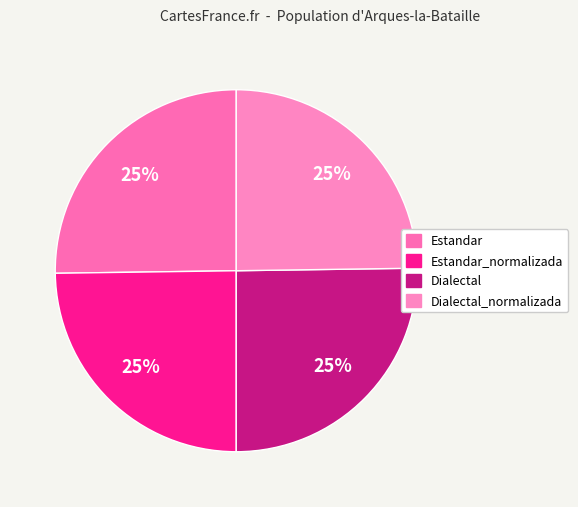

Is it true that Dialectal_normalizada is 25% of the pie?

True